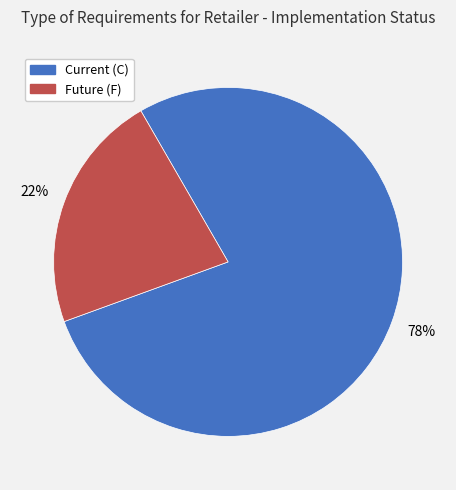

Rank the categories by value from highest to lowest.

Current (C), Future (F)